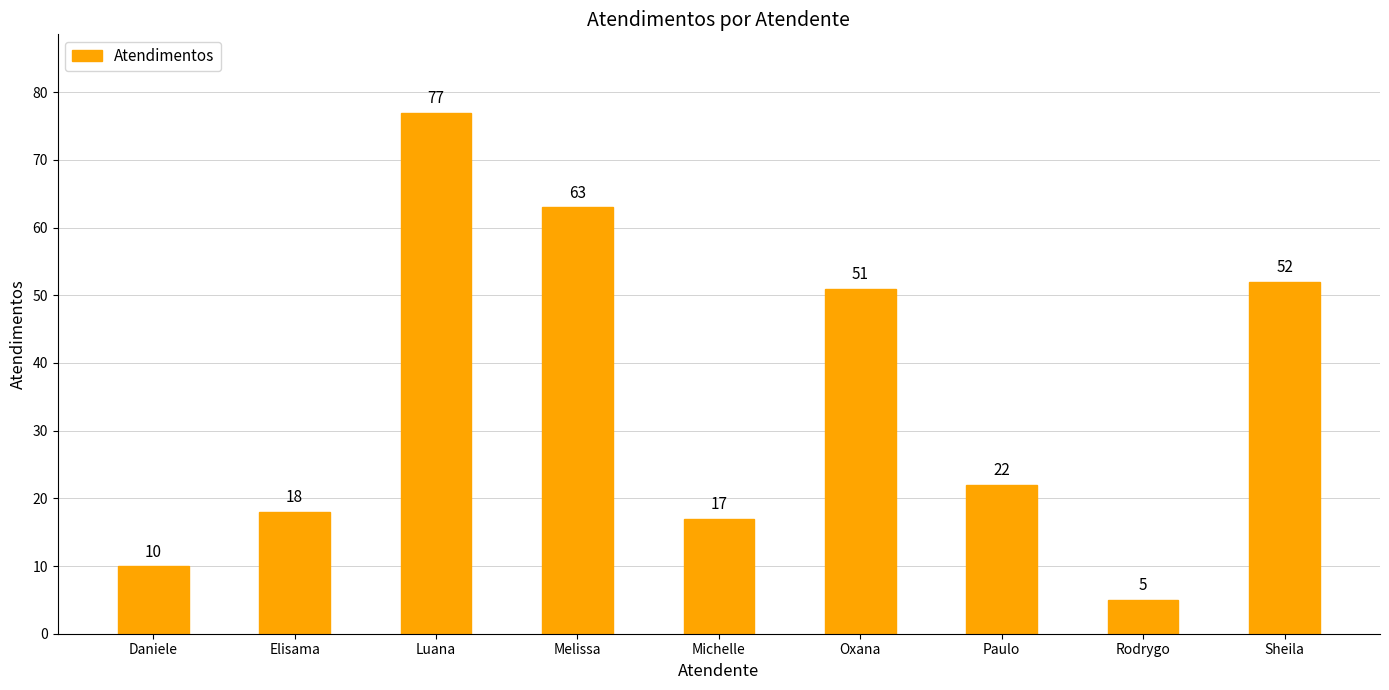

How many categories are shown in the chart?

9